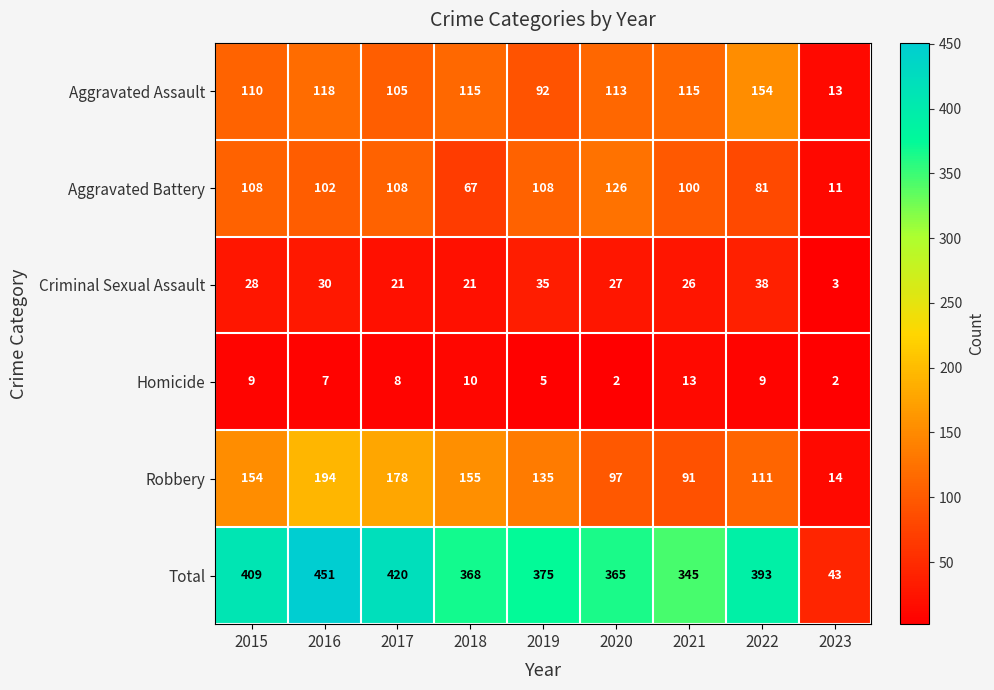

Read the Aggravated Battery value at 2018.

67